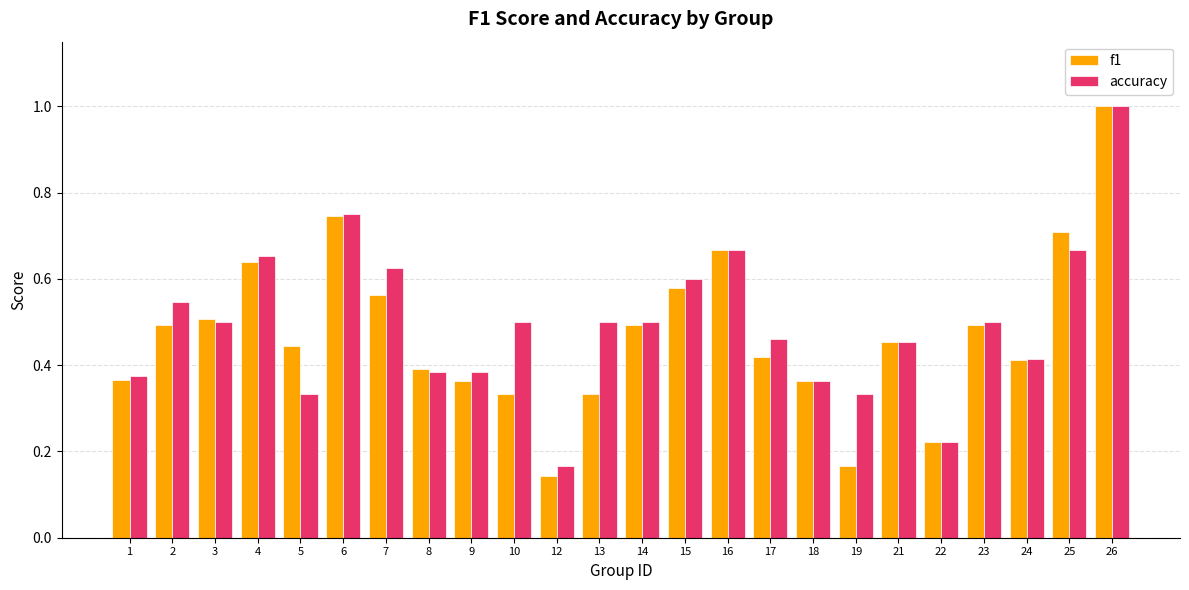

The value of f1 at 2 is 0.3. True or false?

False